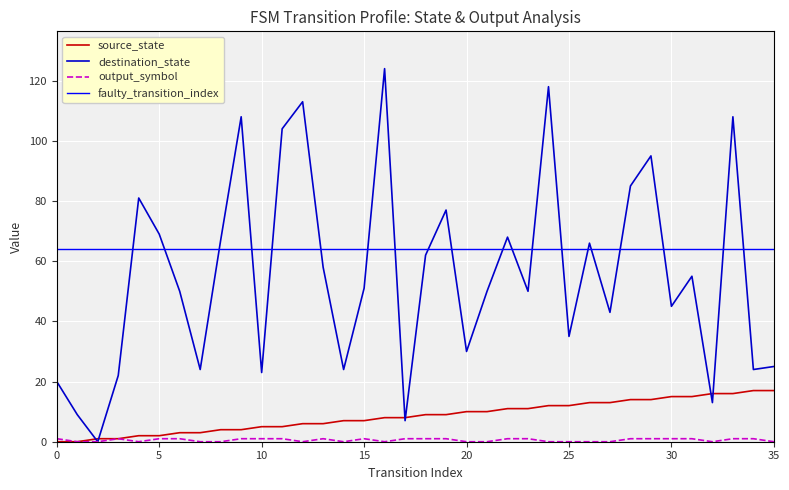

What is the value of the destination_state point at the 32nd from the left?

55